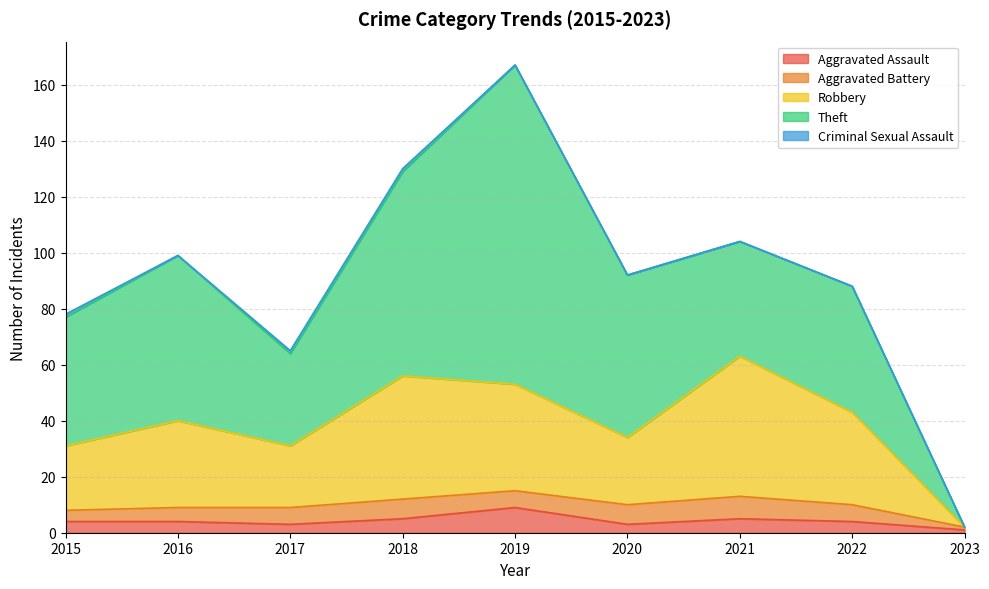

Reading left to right, what are all the values shown in this chart?

Aggravated Assault: 4	4	3	5	9	3	5	4	1
Aggravated Battery: 4	5	6	7	6	7	8	6	1
Robbery: 23	31	22	44	38	24	50	33	0
Theft: 46	59	33	73	114	58	41	45	0
Criminal Sexual Assault: 1	0	1	1	0	0	0	0	0